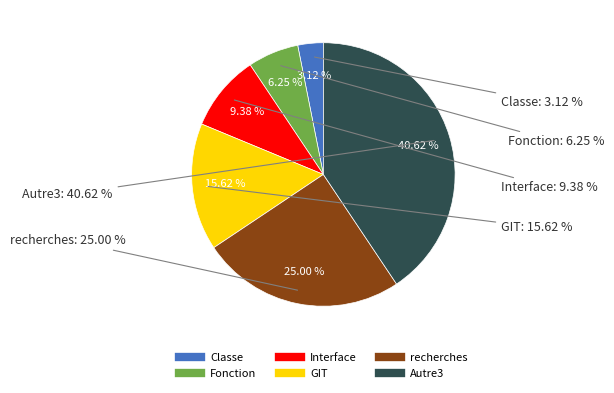

Do Classe and Fonction together represent more than half of the pie?

No